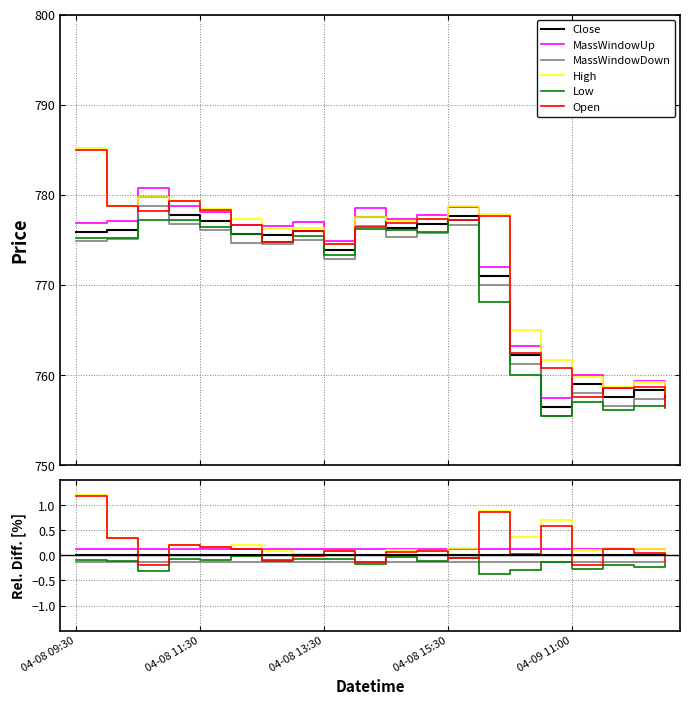

Which series has the widest spread of values?

Open